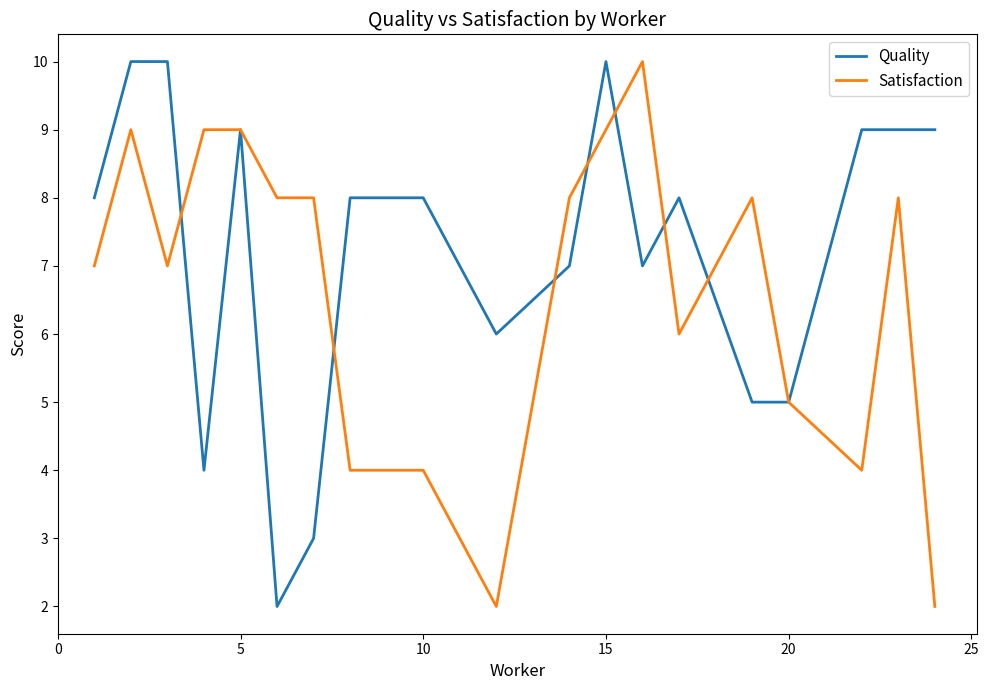

List the series in order of their overall mean, lowest first.

Satisfaction, Quality